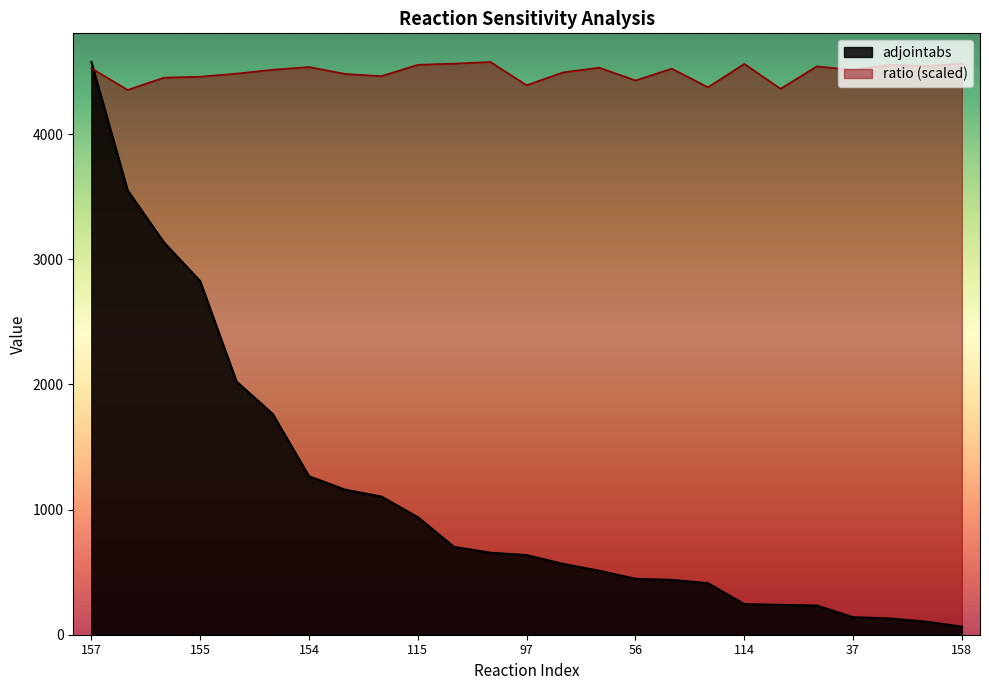

How many intersections are there between ratio and adjointabs?

1